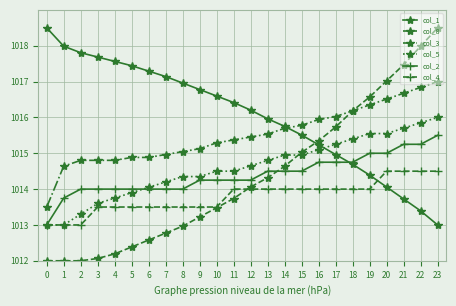

What is the maximum value for col_8?

1018.5